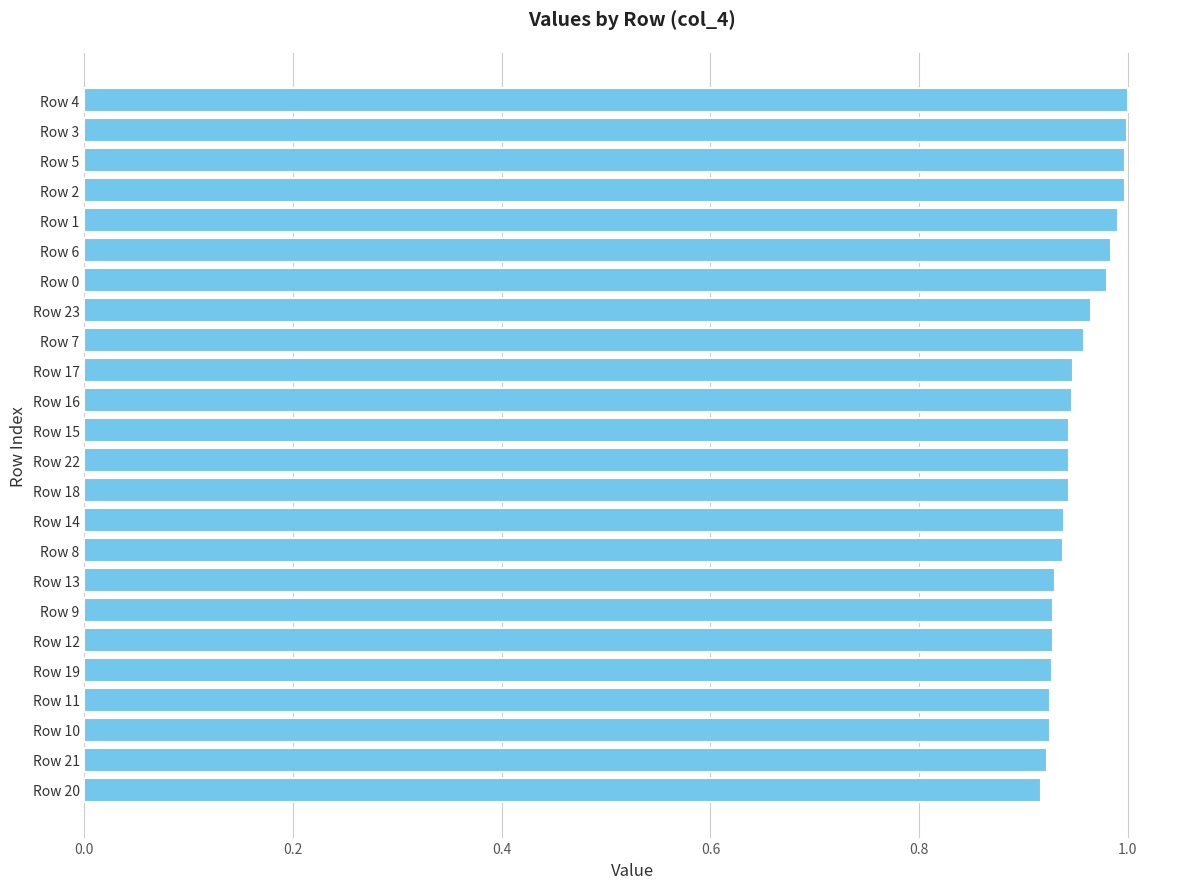

What position from the top is Row 19?

20